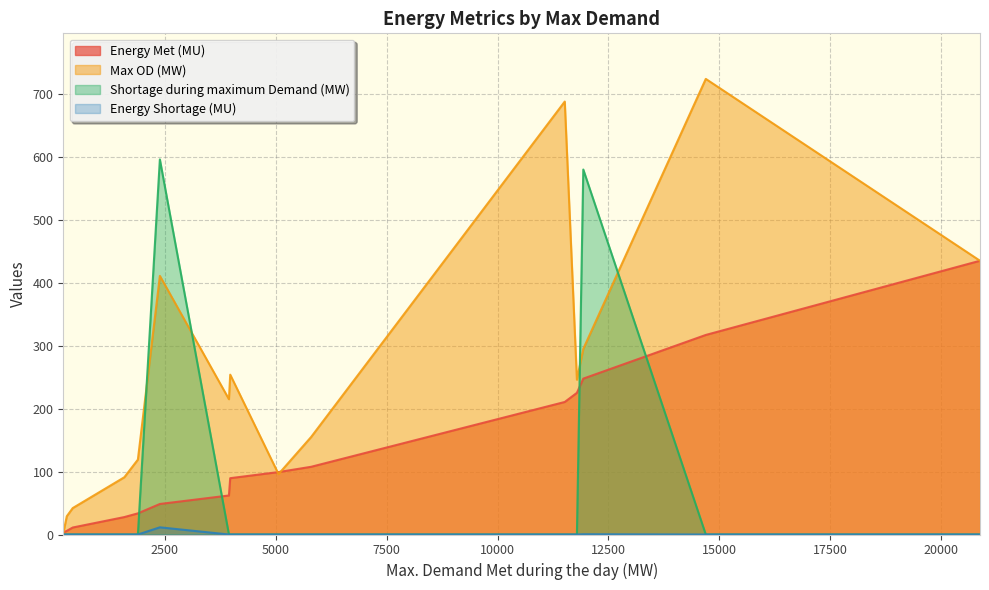

Where is Energy Shortage (MU) nearest to the value 5?

11933